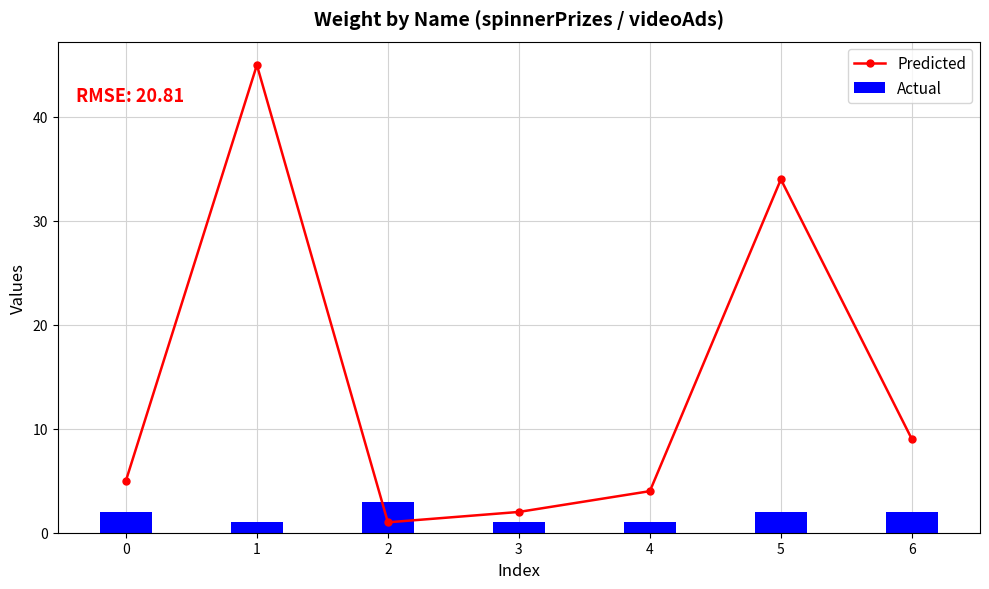

Rank the series by their average value, from lowest to highest.

Actual, Predicted